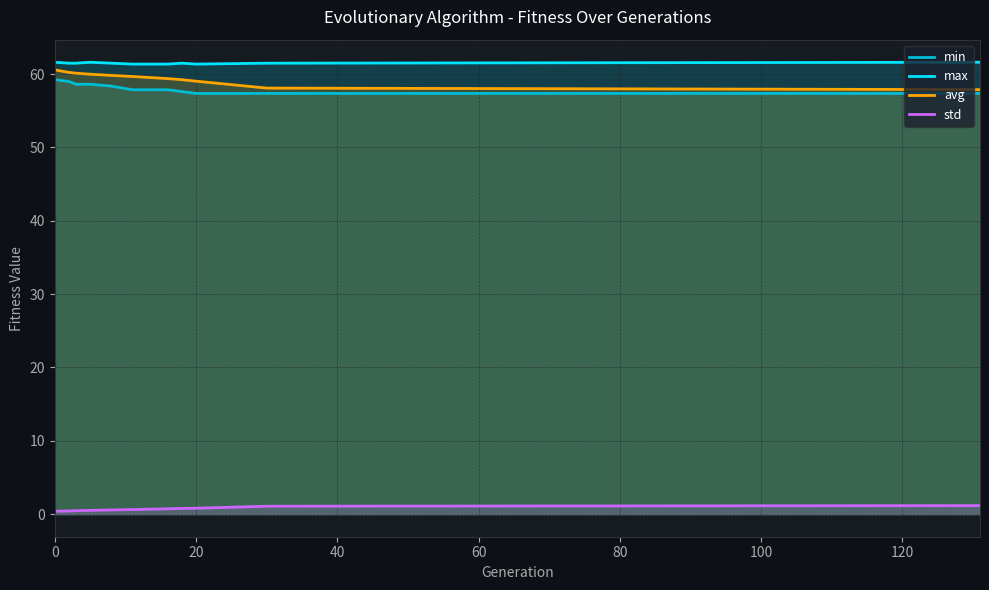

How many lines are shown in the chart?

4